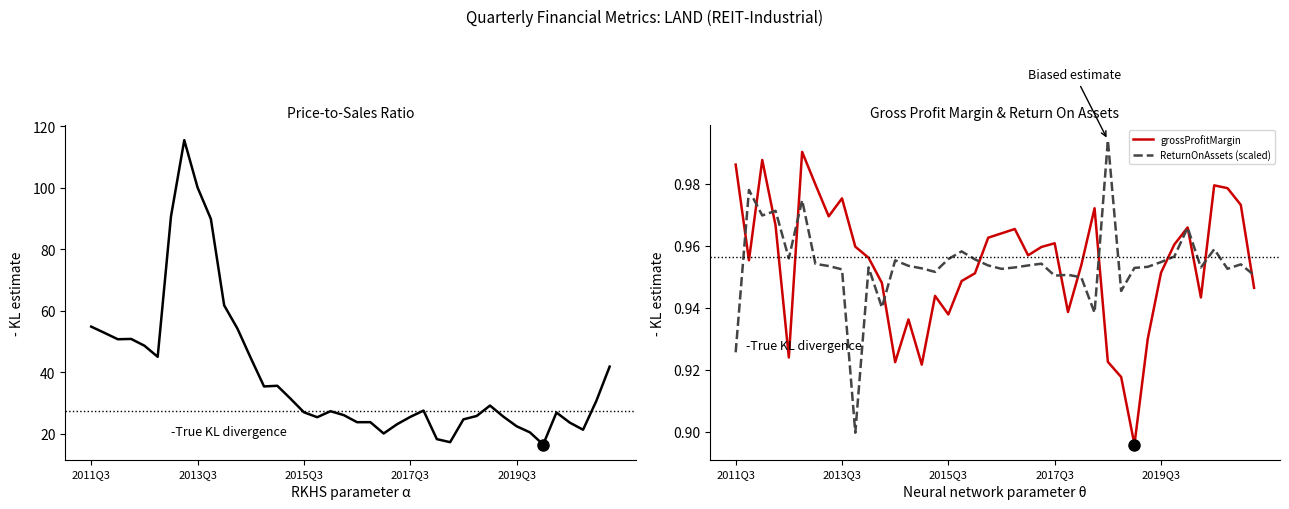

True or false: ReturnOnAssets (scaled) has a value of 1.0 at 20.

True